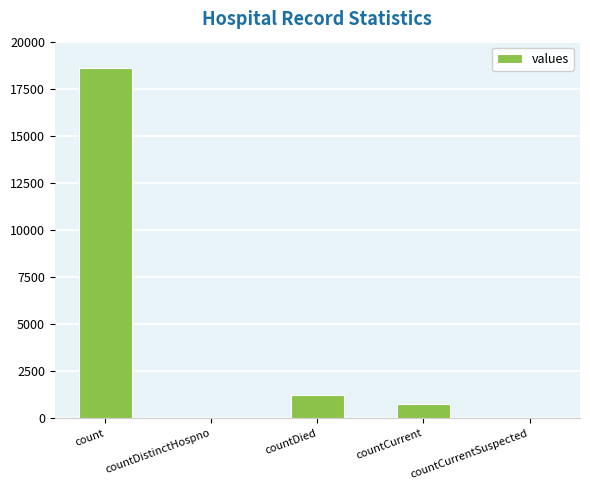

At which label is the value closest to 9307?

countDied